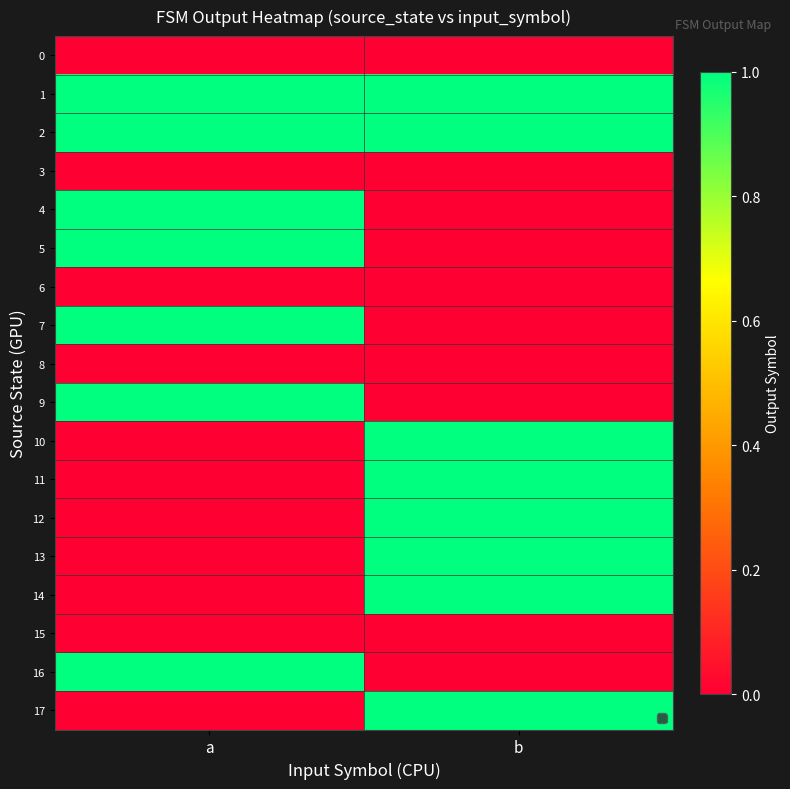

Count the number of categories in the chart.

2